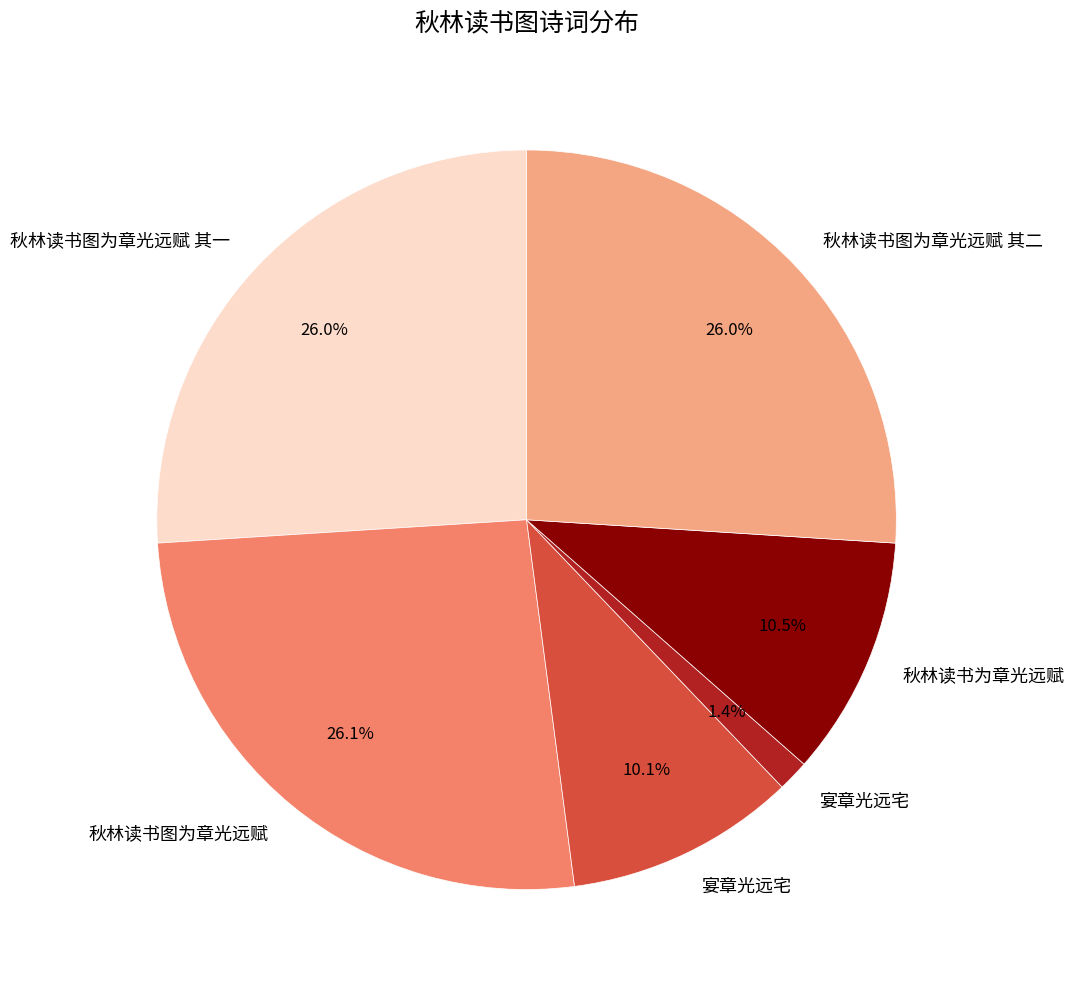

Does any single category account for the majority?

No